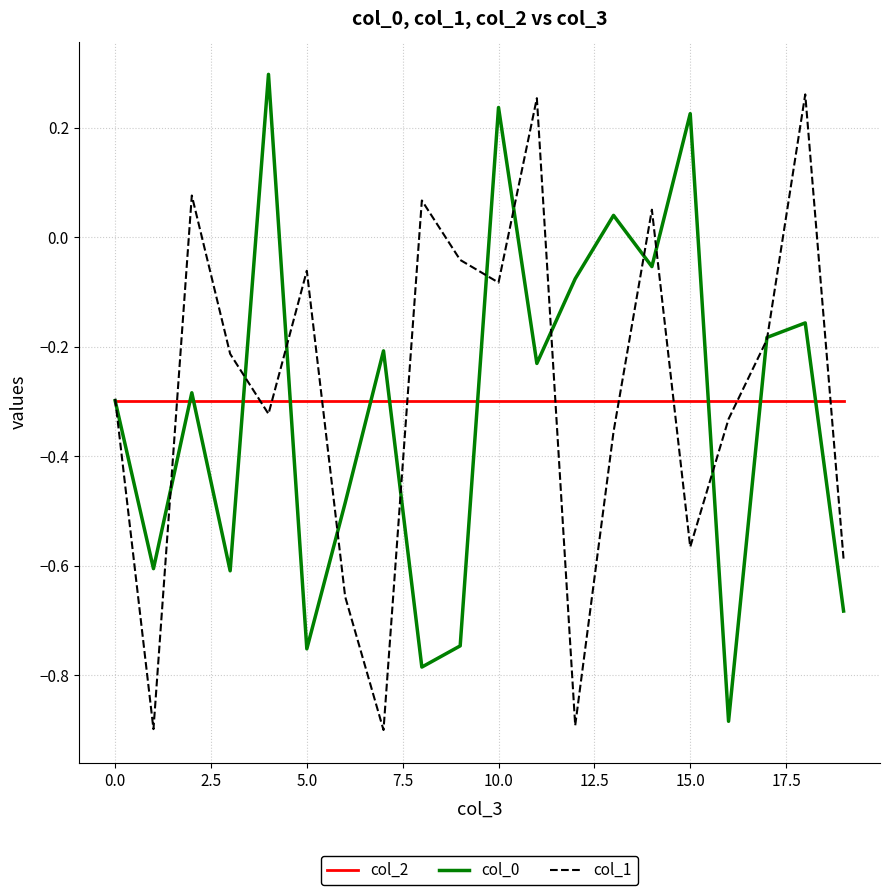

What is the maximum value shown in the chart?

0.3